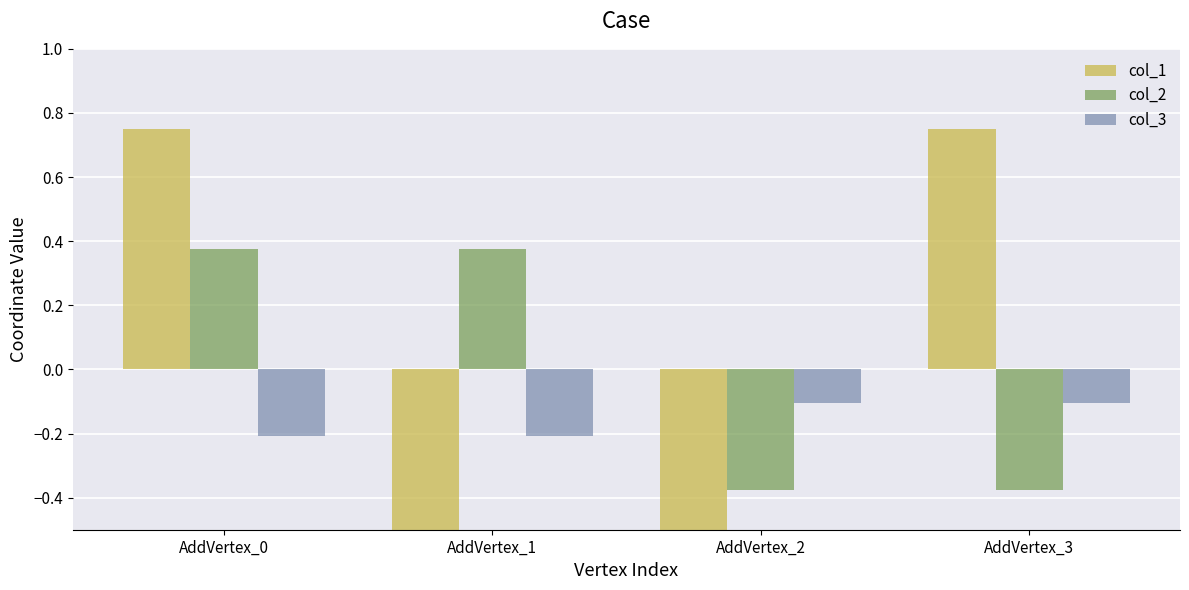

Reading right to left, what are all the values shown in this chart?

col_1: 0.8	-0.8	-0.8	0.8
col_2: -0.4	-0.4	0.4	0.4
col_3: -0.1	-0.1	-0.2	-0.2